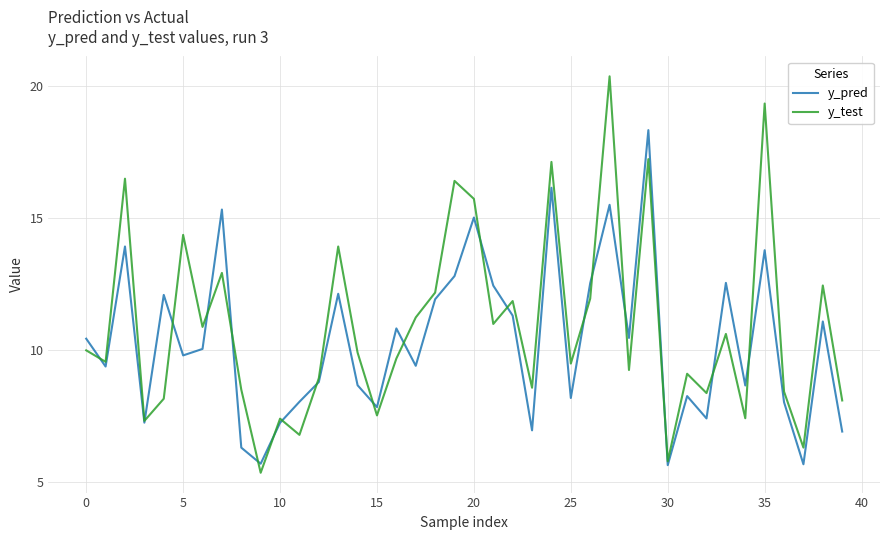

Rank the series by their maximum value, from lowest to highest.

y_pred, y_test